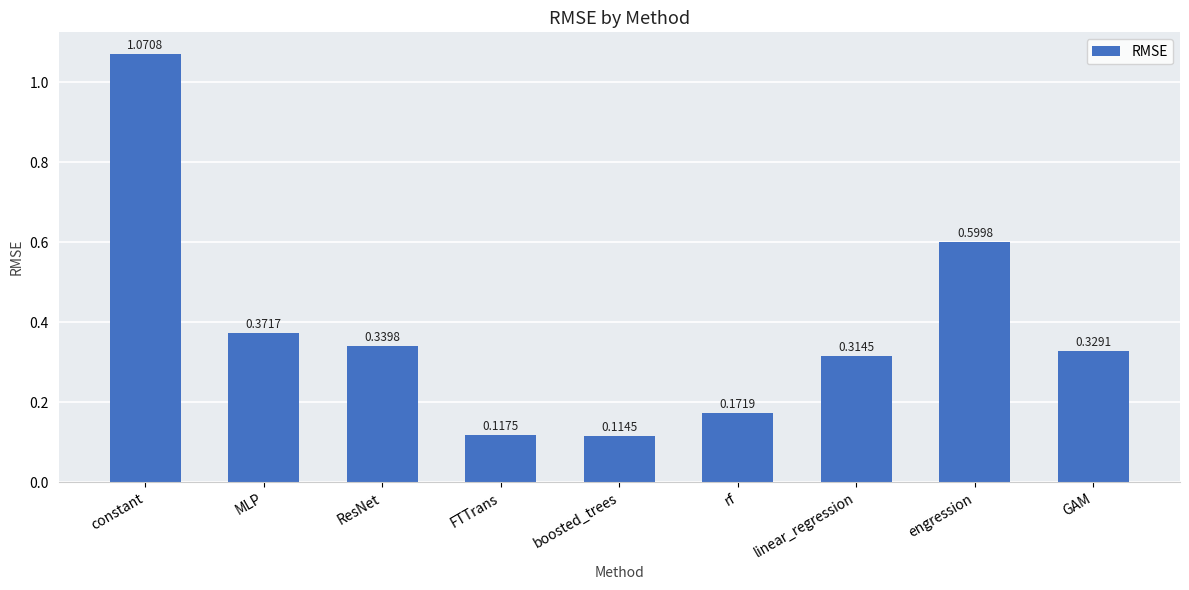

What is the sum of all values?

3.4